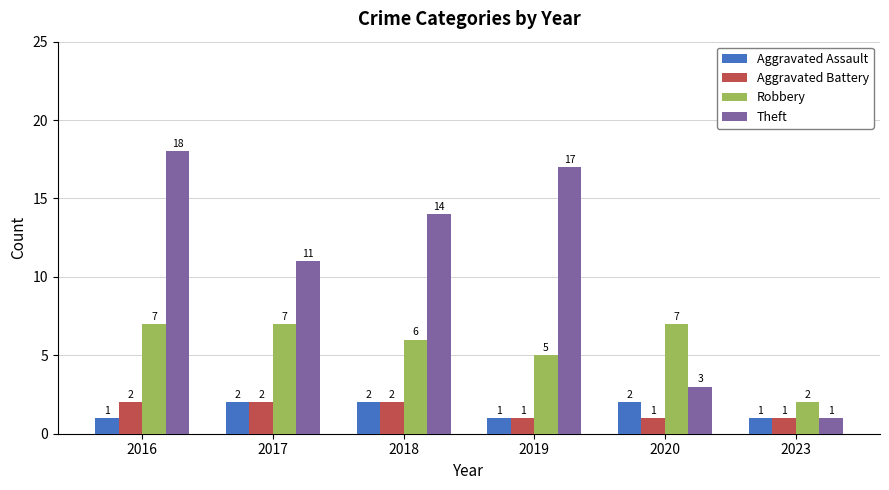

How many distinct data groups are displayed?

4